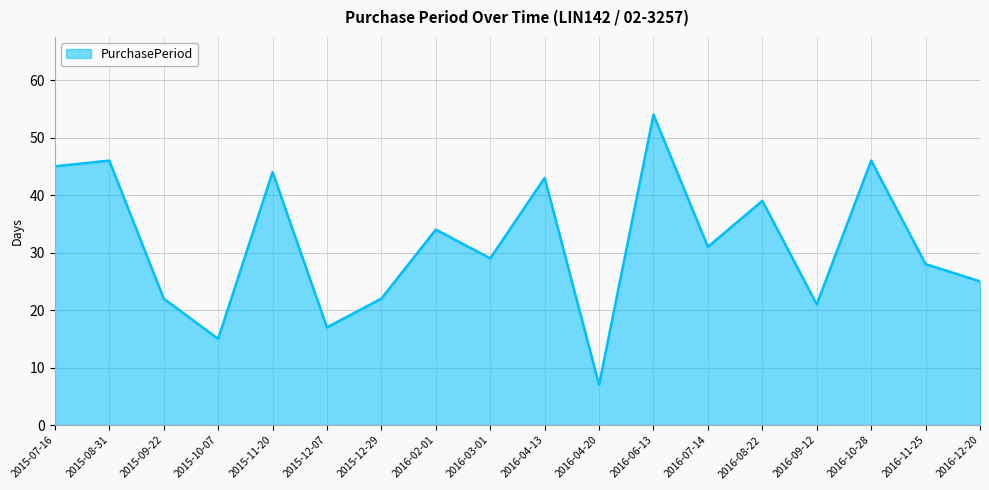

What position from the right is 2015-12-07?

13